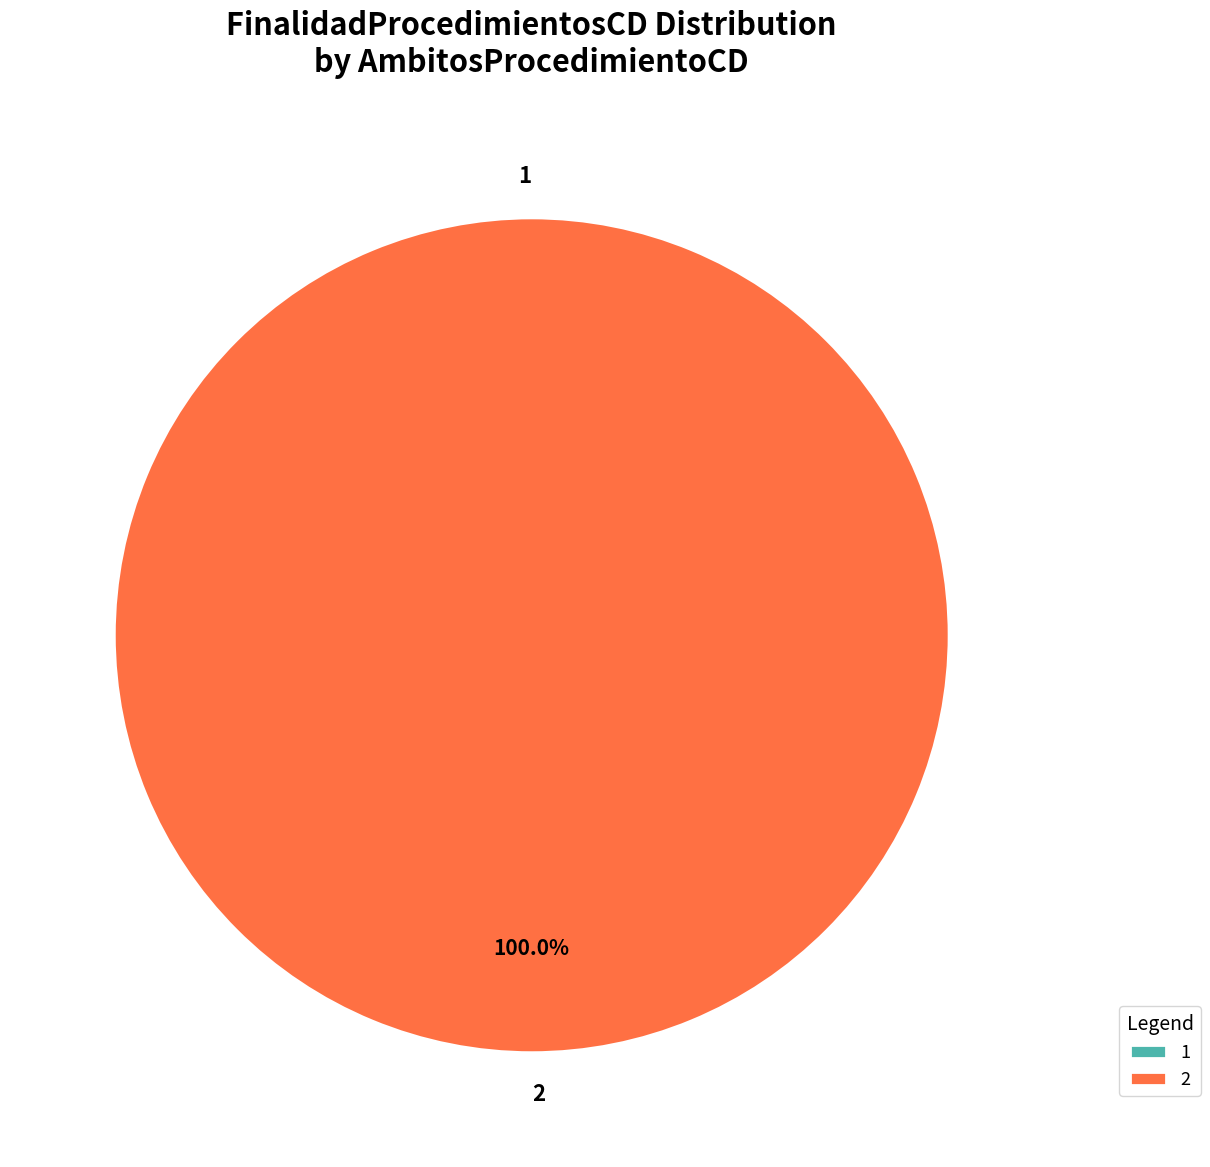

To the nearest percent, what is the difference between the largest and smallest slice percentages?

100%